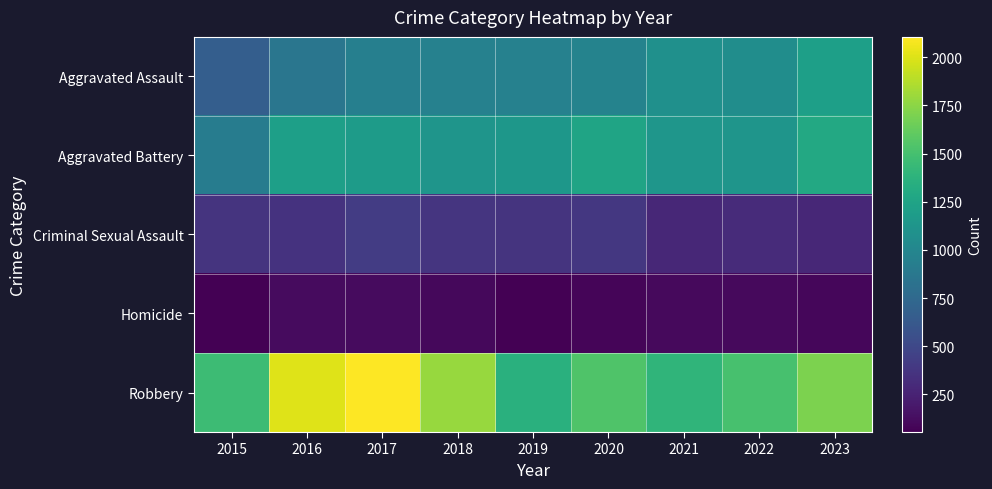

What is the greatest value displayed?

2106